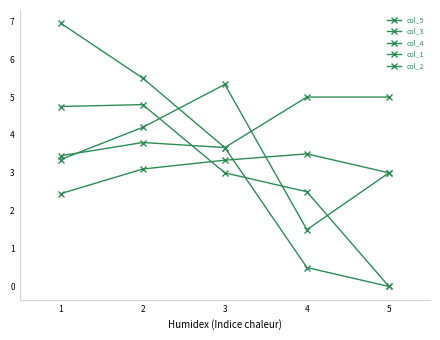

True or false: col_4 and col_3 cross at least once.

True